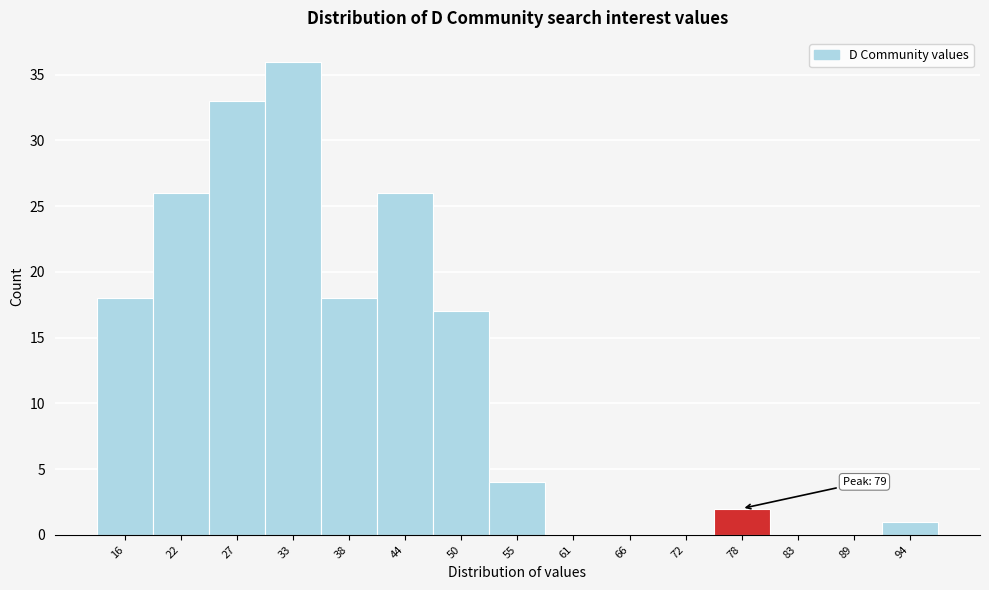

Reading left to right, list all the values displayed in this chart.

16=18	22=26	27=33	33=36	38=18	44=26	50=17	55=4	61=0	66=0	72=0	78=2	83=0	89=0	94=1